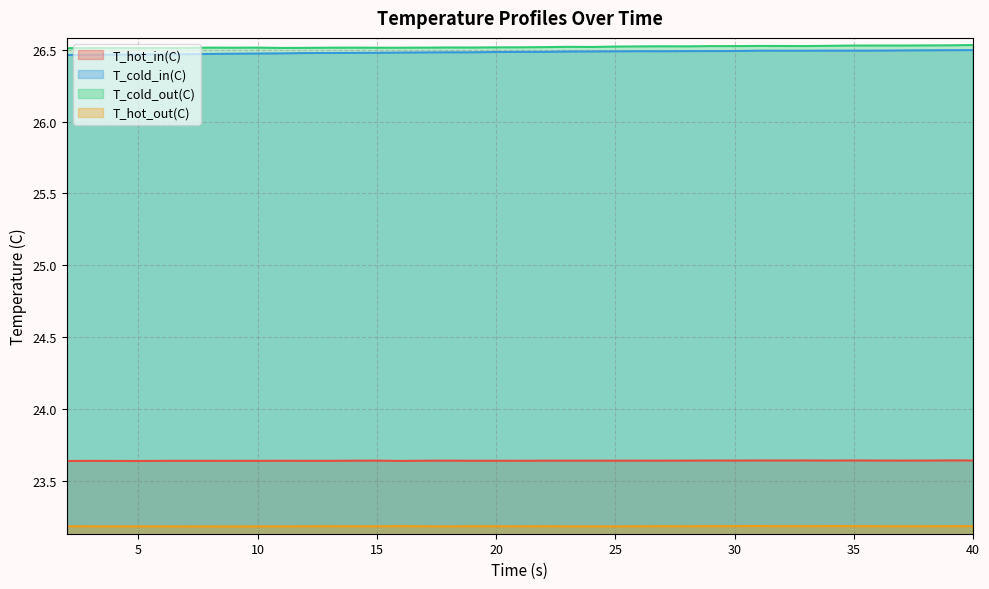

True or false: T_cold_out(C) and T_hot_out(C) intersect in this chart.

False